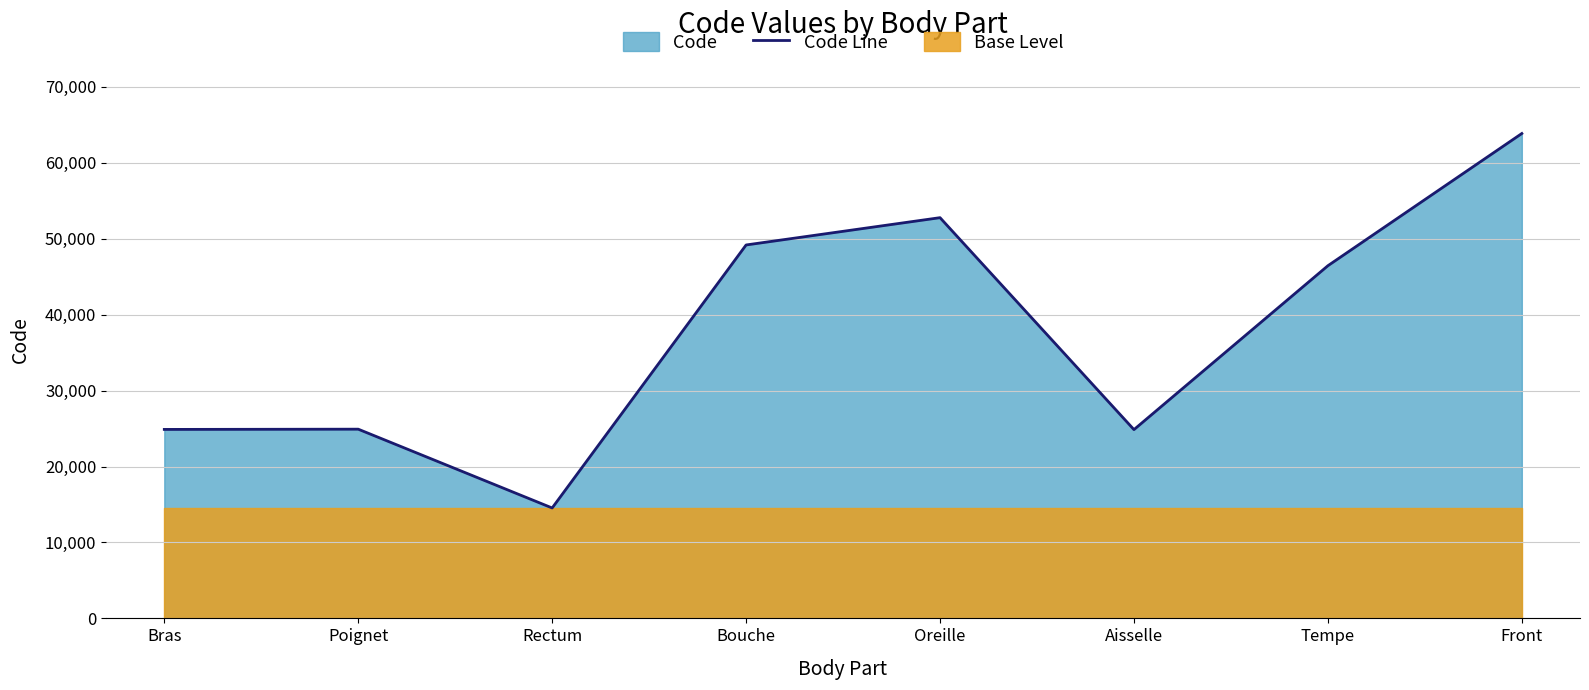

Does the chart display data point markers on the line(s)?

No